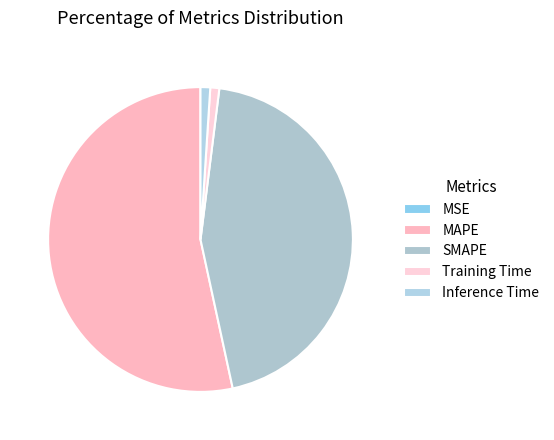

To the nearest percent, what is the difference between the largest and smallest slice percentages?

53%